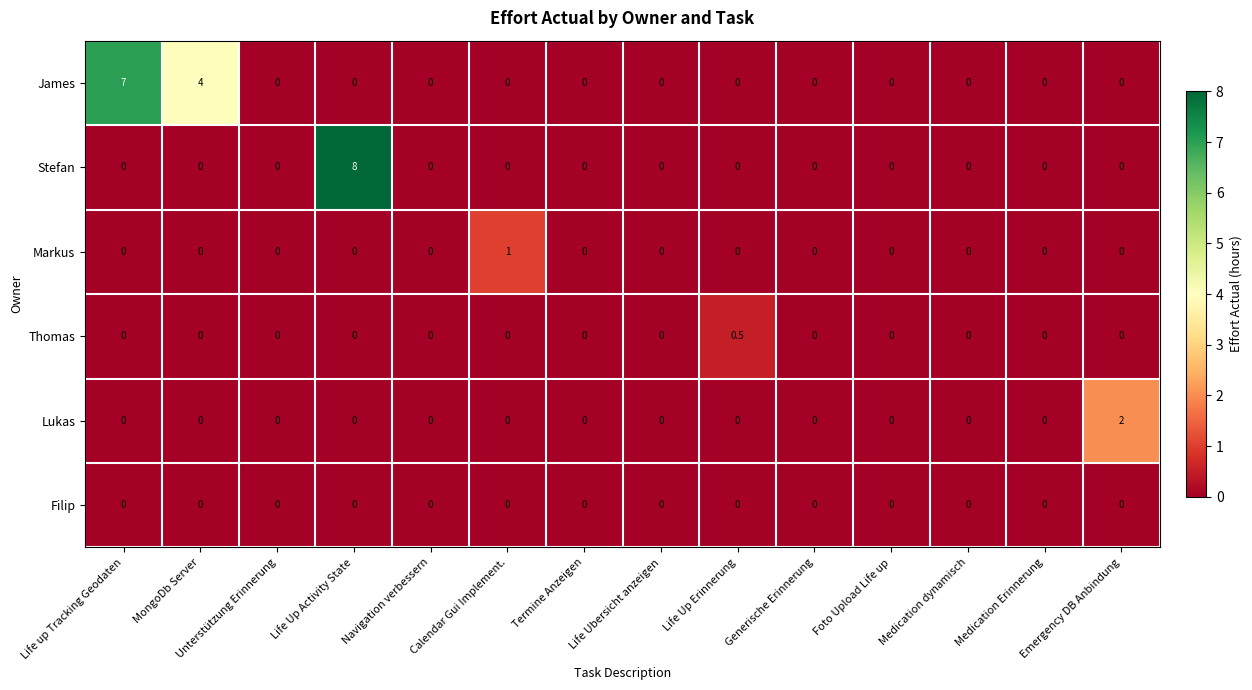

Is it true that Markus equals -0.5 at Life Up Erinnerung?

False